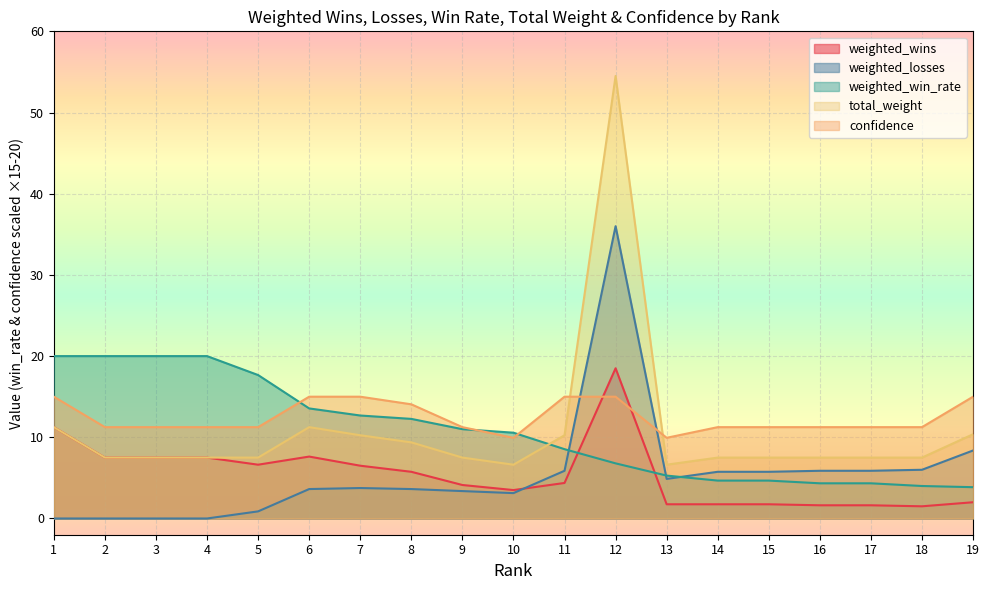

At how many categories does at least one series exceed 19?

5